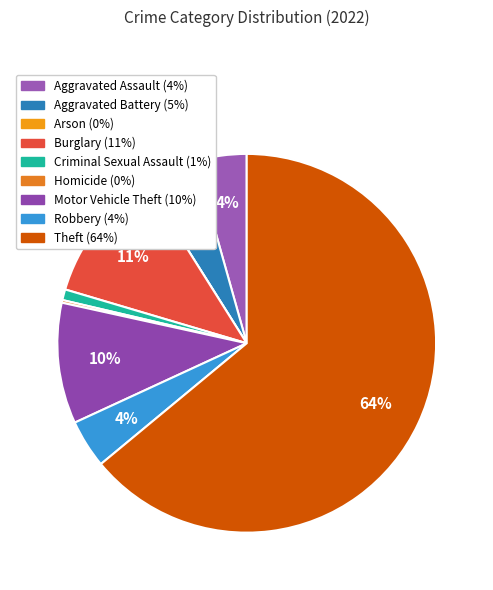

Is there any slice that represents more than half of the pie?

Yes